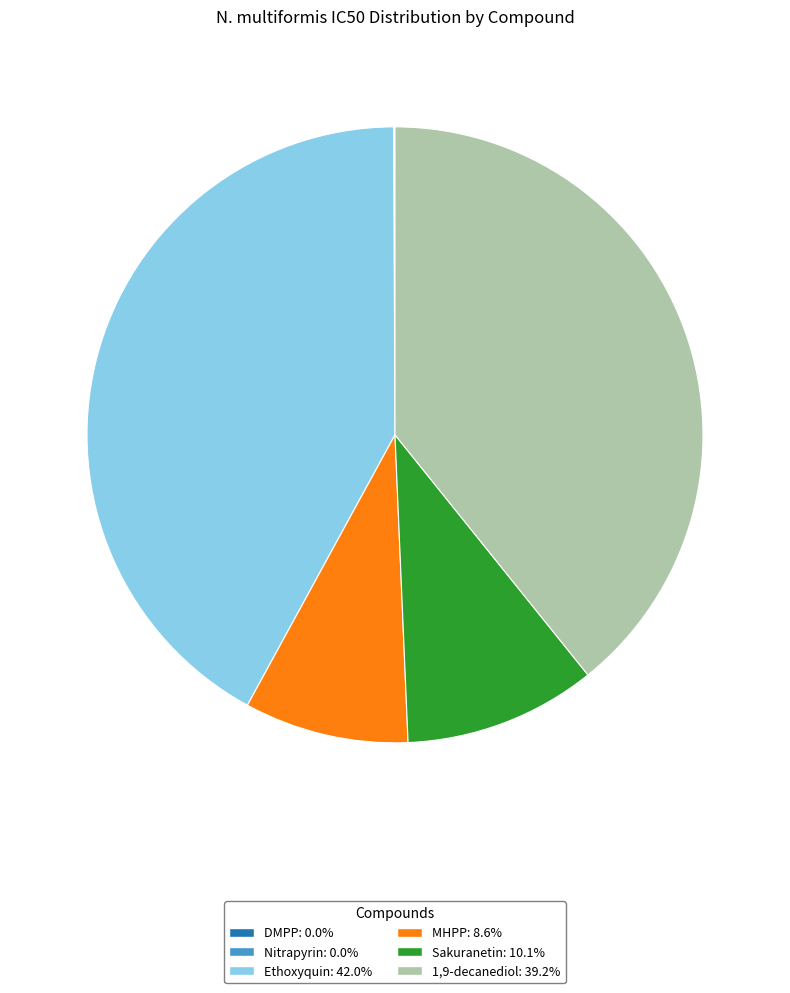

Combined, do 1,9-decanediol: 39.2% and MHPP: 8.6% account for over 50%?

No